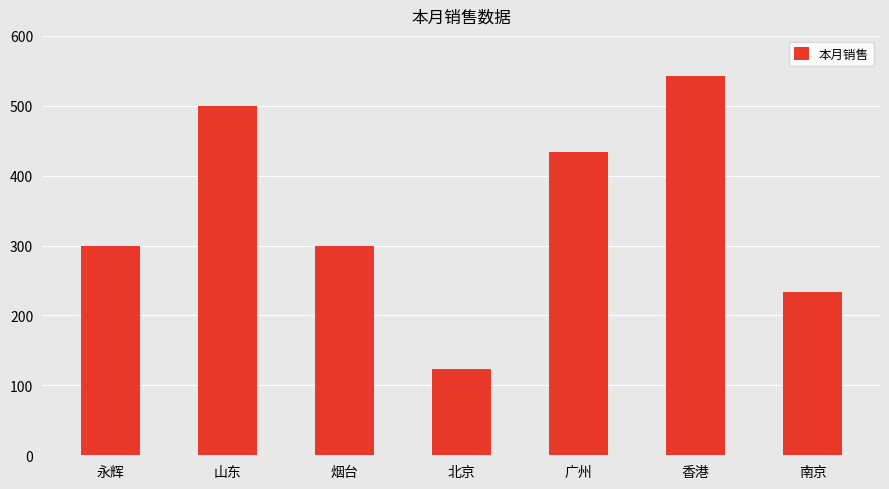

What is the difference between the maximum and second lowest values?

309